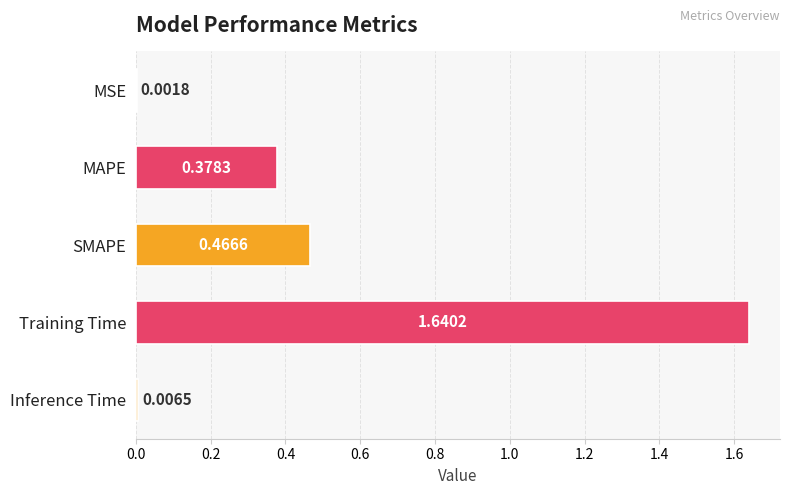

How many distinct data groups are displayed?

1